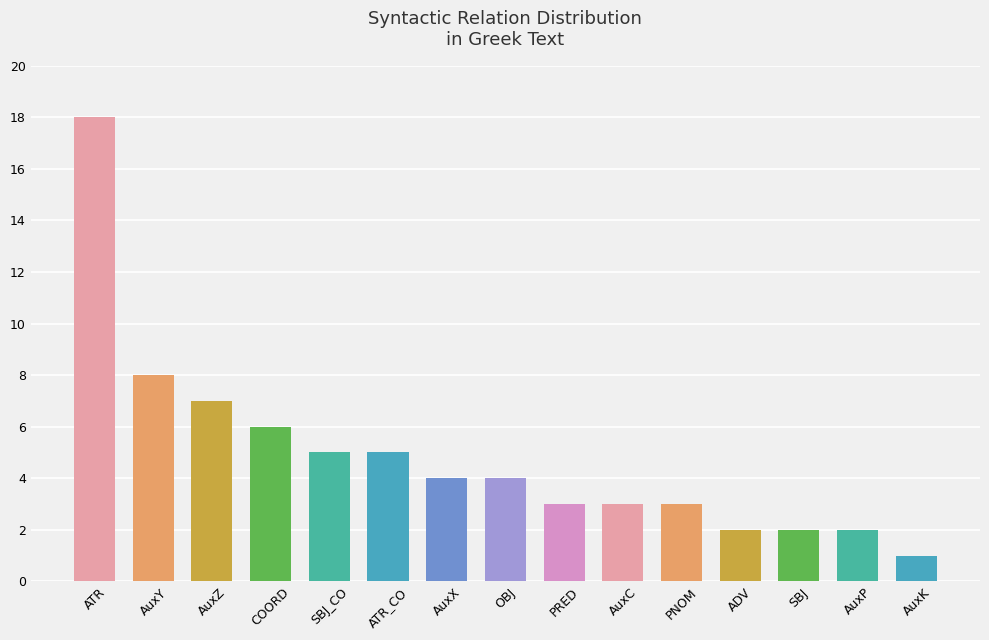

The chart shows a value of 1 at AuxK. True or false?

True